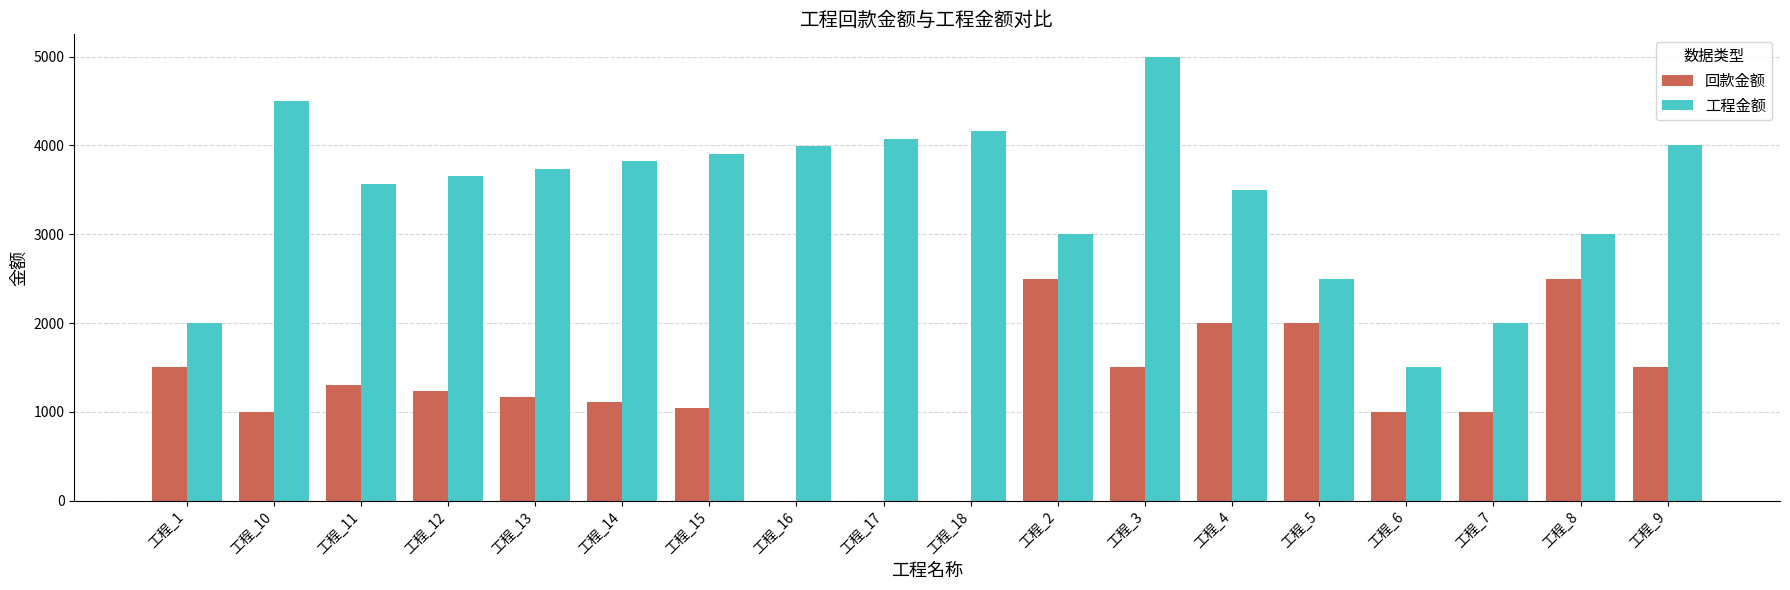

True or false: 工程金额 has a value of 4160.6 at 工程_18.

True